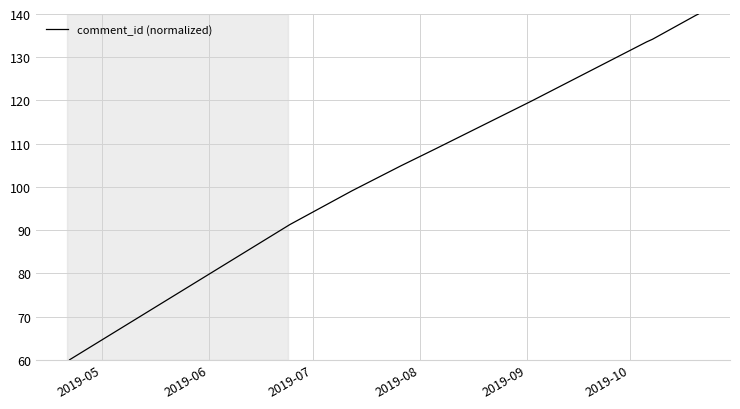

Count the number of data series in this chart.

1